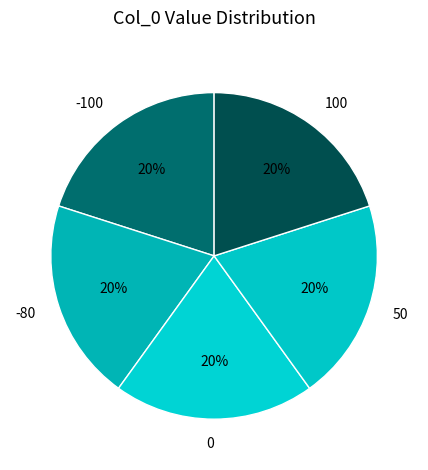

To the nearest percent, what percentage of the pie is -100?

20%